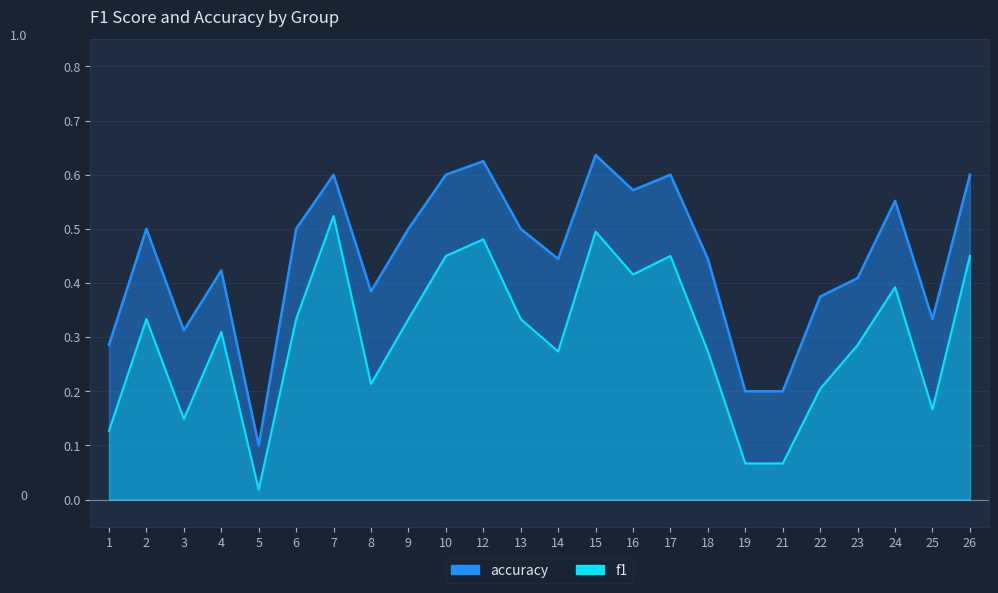

At which category does accuracy reach its first local valley?

3